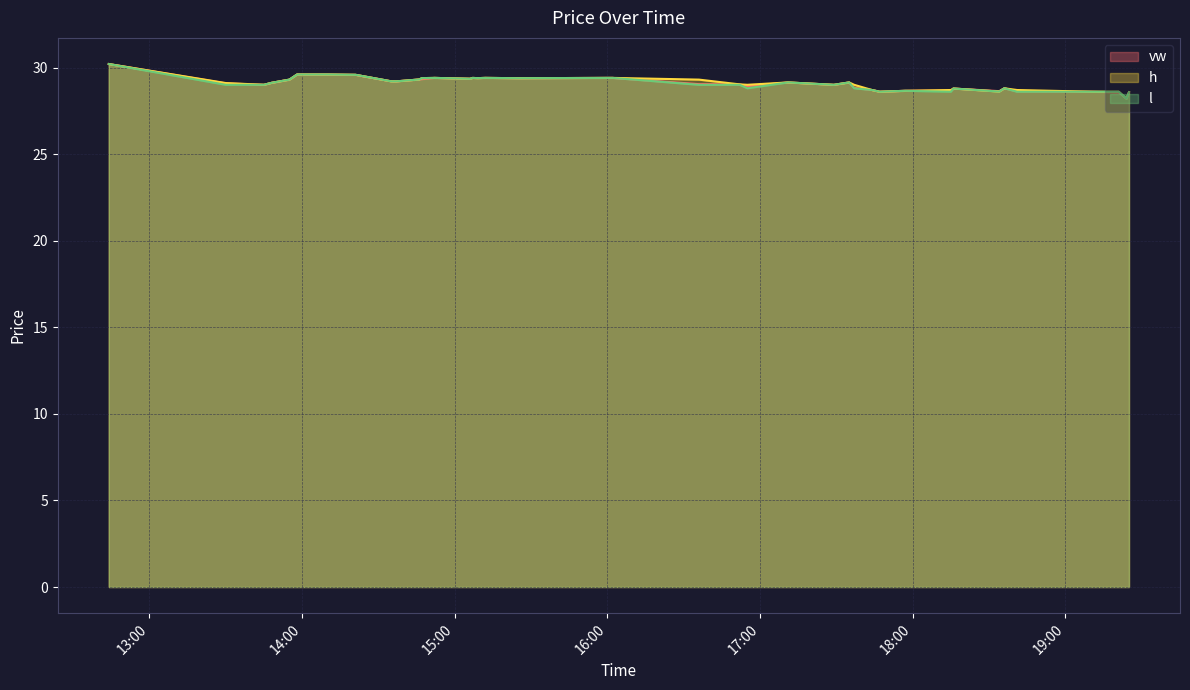

Does the chart display data point markers on the line(s)?

No